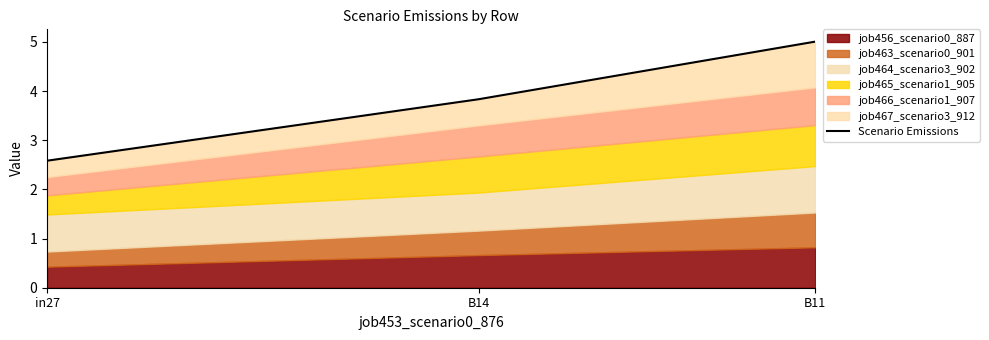

Reading right to left, list all the values displayed in this chart.

5.0	3.8	2.6